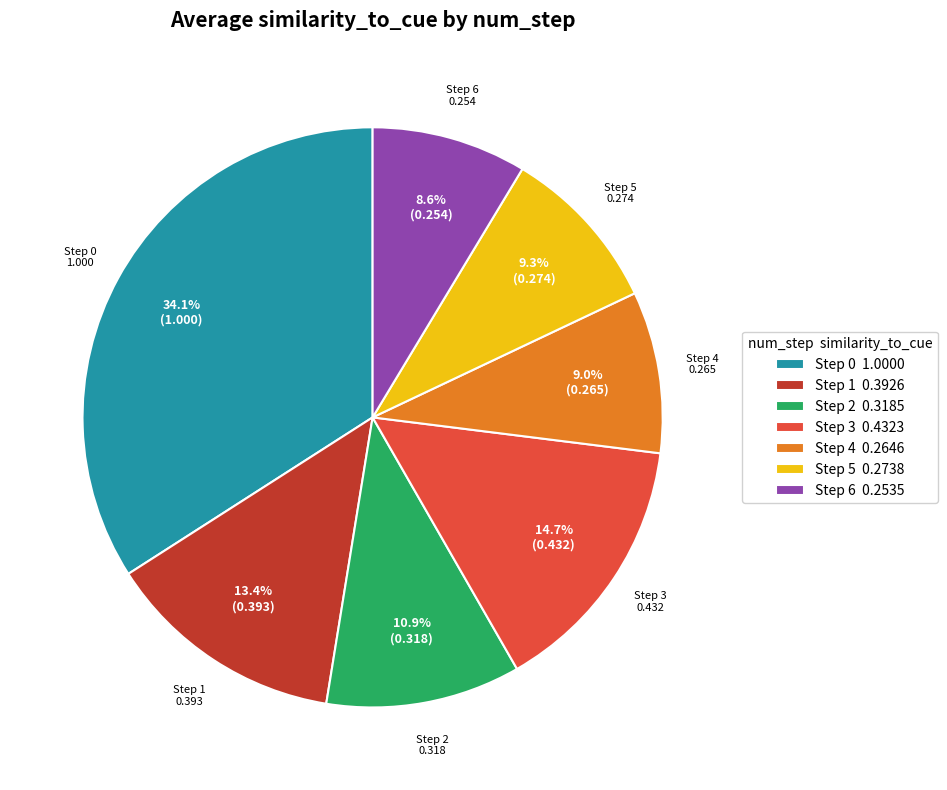

Between Step 0 1.0000 and Step 3 0.4323, which is larger?

Step 0 1.0000